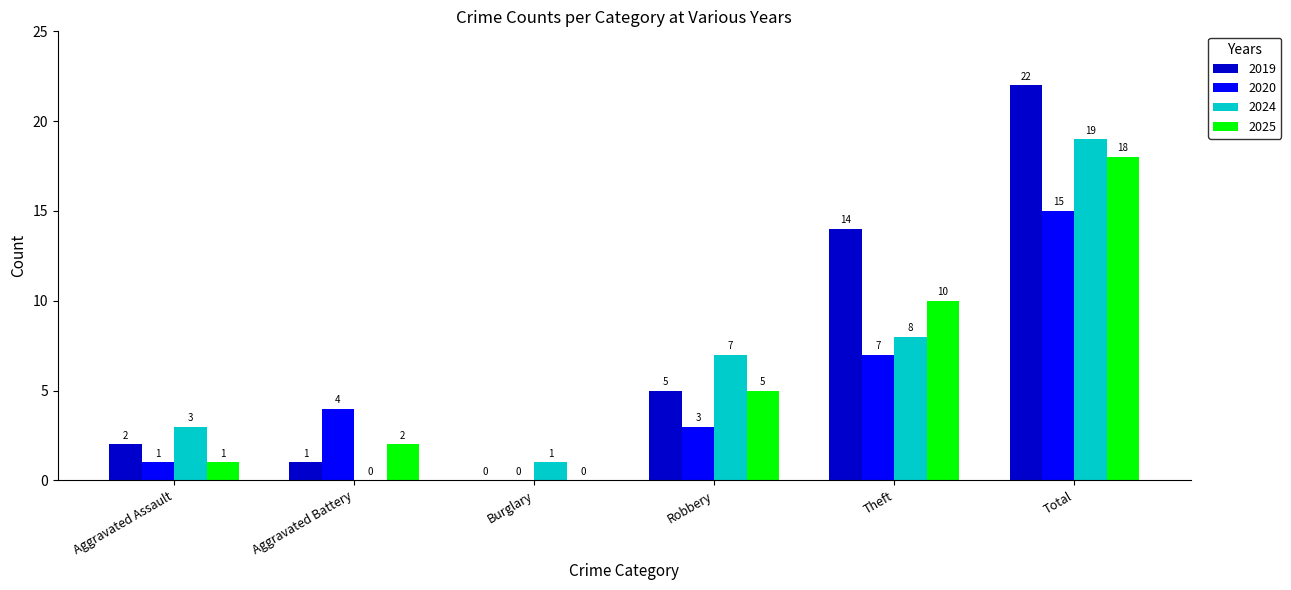

How many data points does each series have?

6